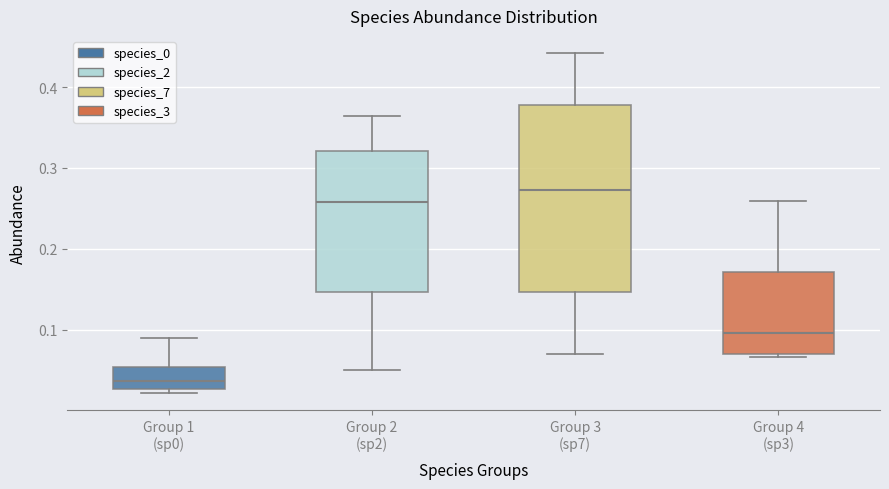

Which box is the tallest, from its lower edge to its upper edge?

Group 3 (sp7)